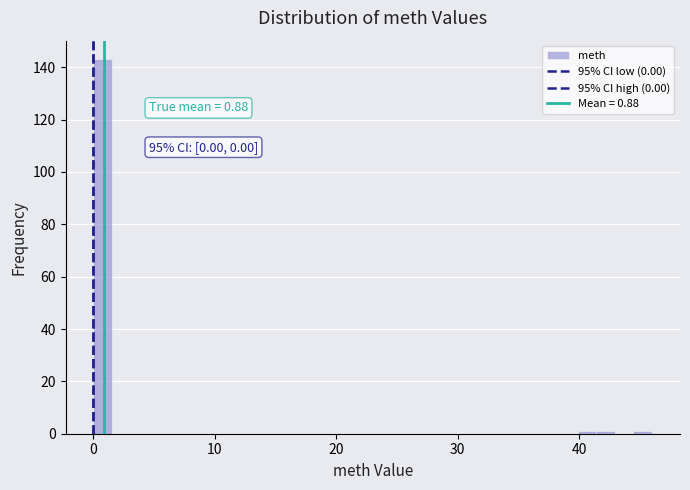

Around what value on the x-axis is the tallest bar? Give the approximate position of its centre, as read against the axis.

1